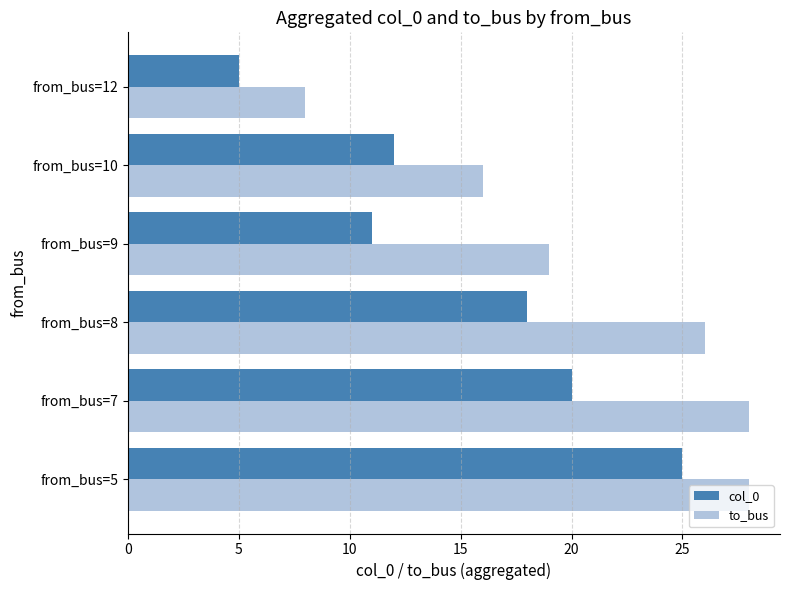

Between from_bus=5 and from_bus=9, which series saw the biggest shift?

col_0